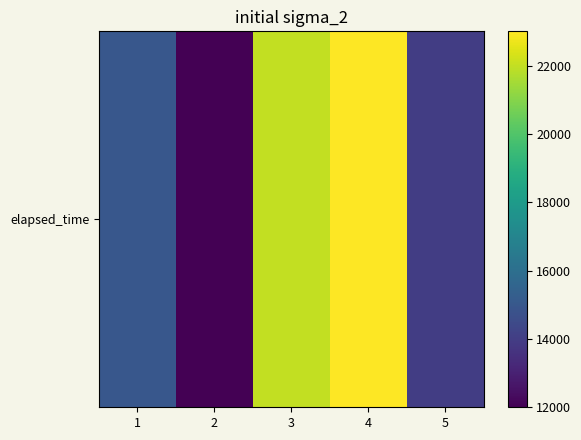

Between 3 and 1, which is larger?

3